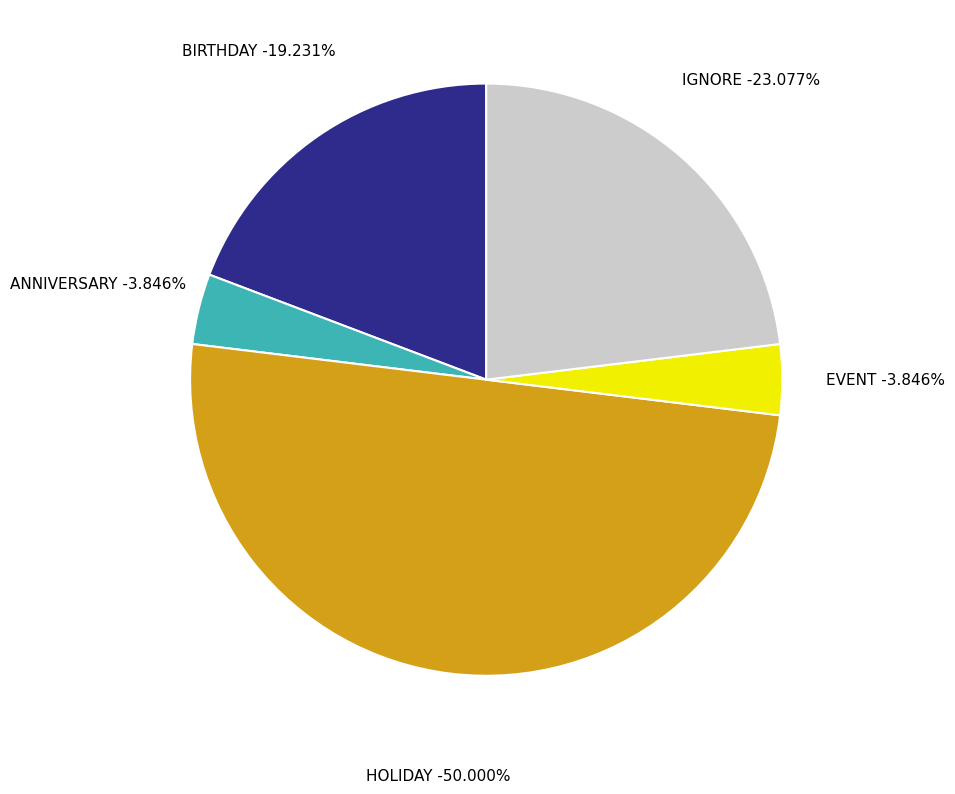

What is the total percentage of HOLIDAY and ANNIVERSARY?

53.8%